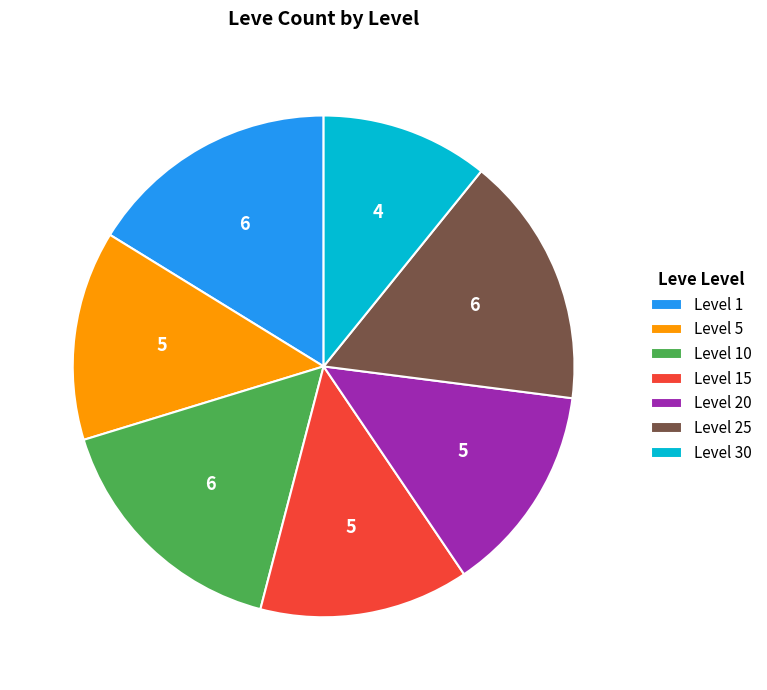

True or false: Level 5 accounts for 14% of the total.

True